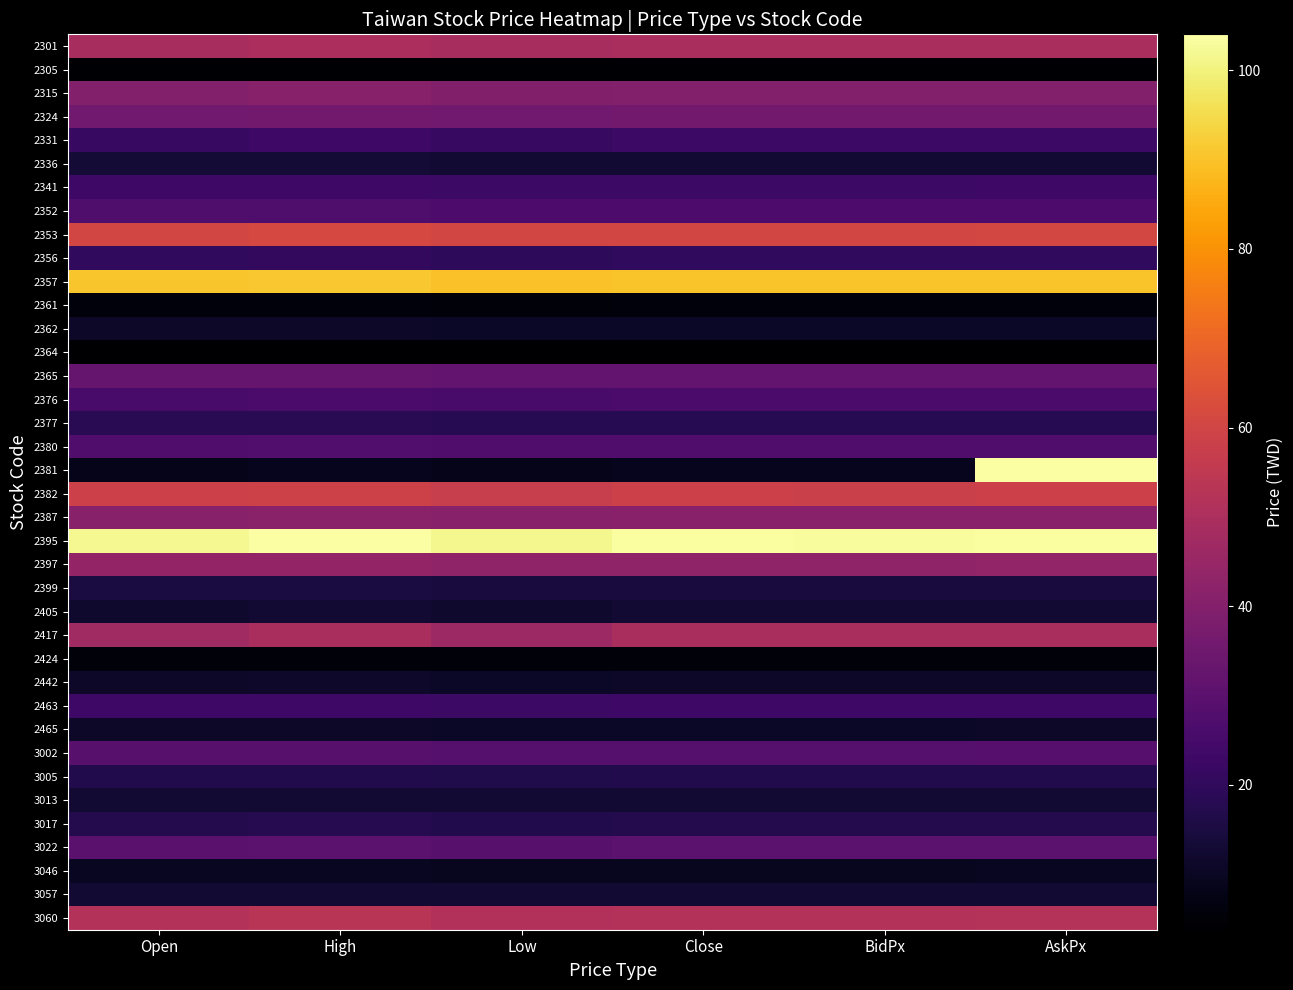

At which category is the sum across all series the highest?

AskPx